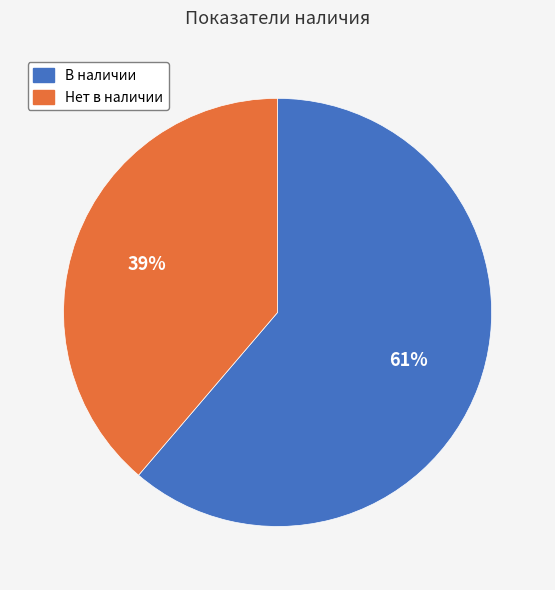

Do Нет в наличии and В наличии together represent more than half of the pie?

Yes